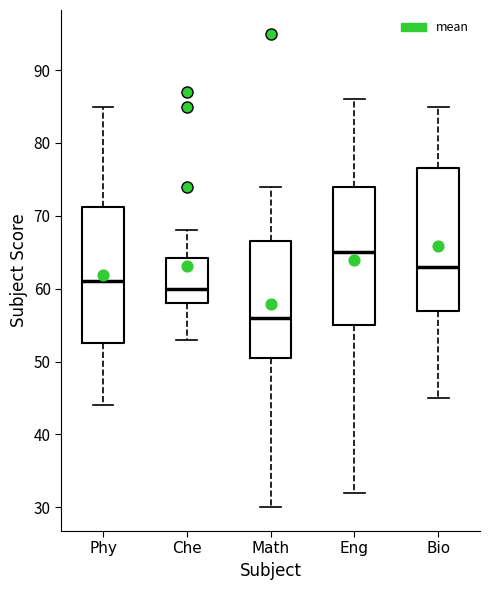

Reading left to right, transcribe this box plot: for each box, give where its median line is, the range the box spans, and where its two whiskers end, as read against the y-axis. The values are not printed on the chart, so give them approximately, as read against the axis.

Phy: median 61, box 53 to 71, whiskers 44 to 85
Che: median 60, box 58 to 64, whiskers 53 to 68
Math: median 56, box 51 to 67, whiskers 30 to 74
Eng: median 65, box 55 to 74, whiskers 32 to 86
Bio: median 63, box 57 to 77, whiskers 45 to 85